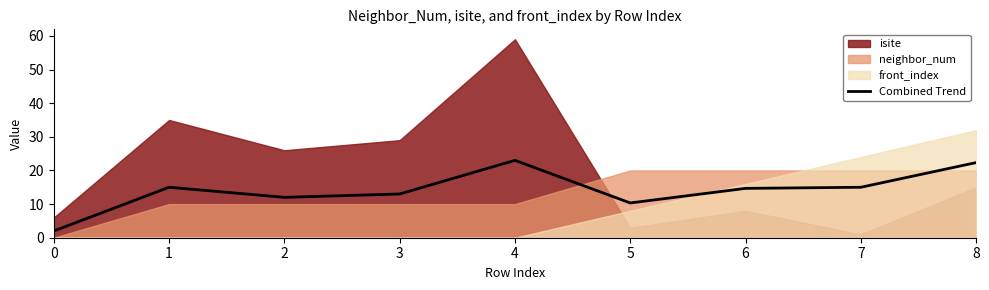

Is it true that the value at 2 is 20.0?

False